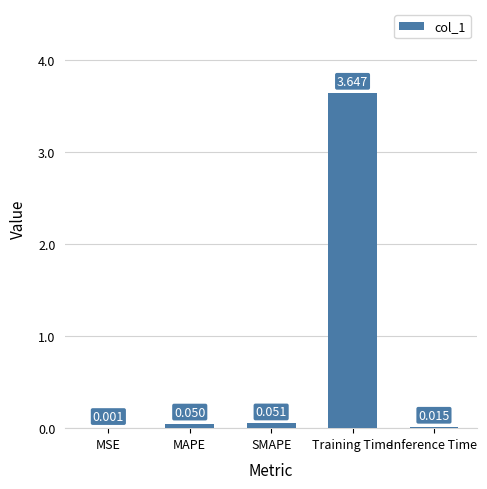

Between SMAPE and MSE, which is larger?

SMAPE